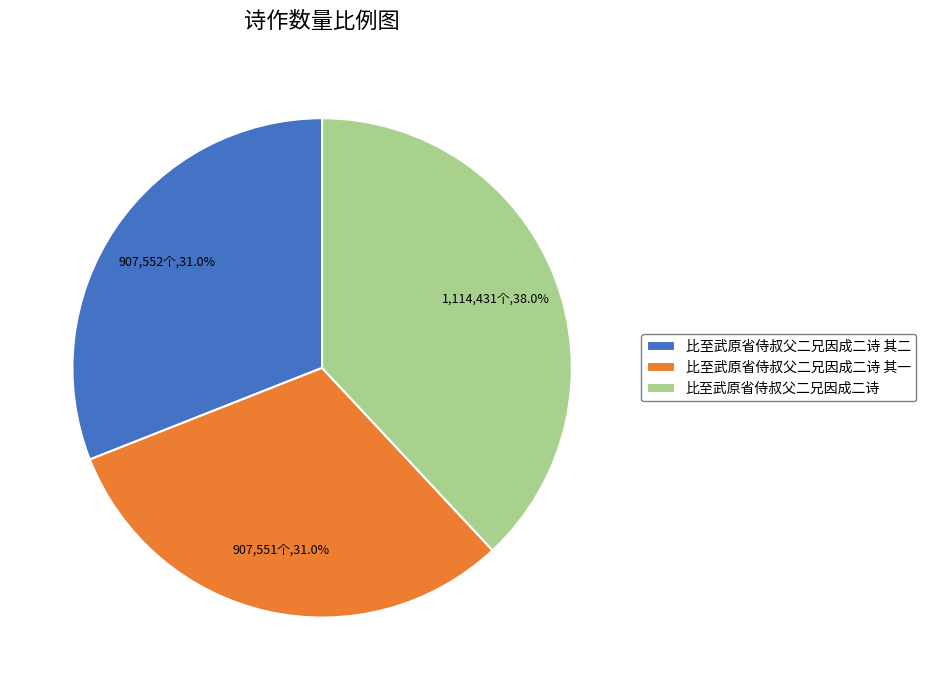

Approximately how many times larger is the value at 比至武原省侍叔父二兄因成二诗 其一 compared to 比至武原省侍叔父二兄因成二诗 其二?

1.0